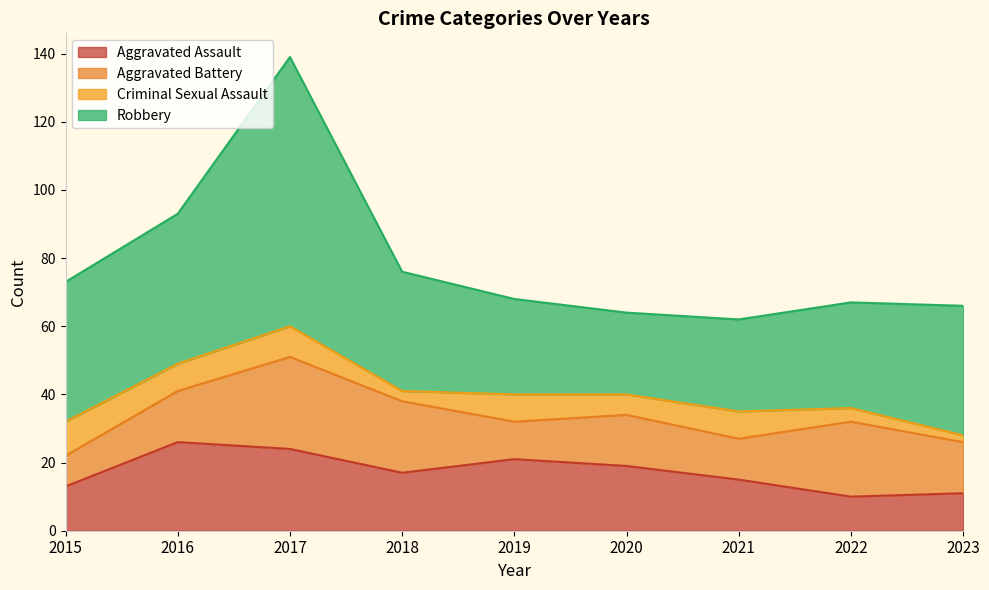

What is the smallest value displayed?

2